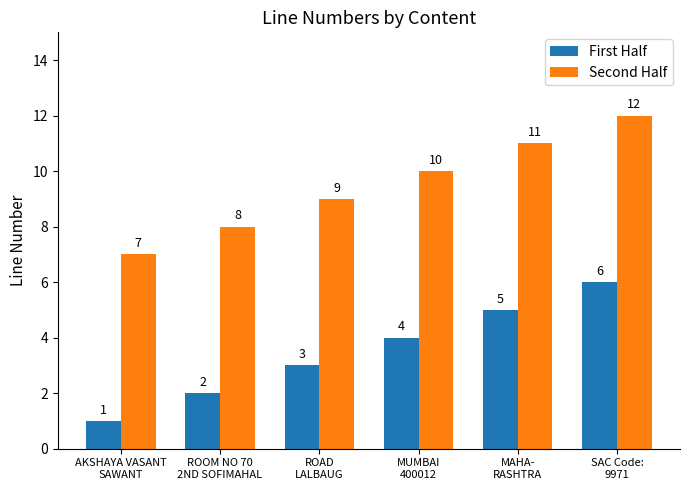

What position from the right is ROOM NO 70
2ND SOFIMAHAL?

5